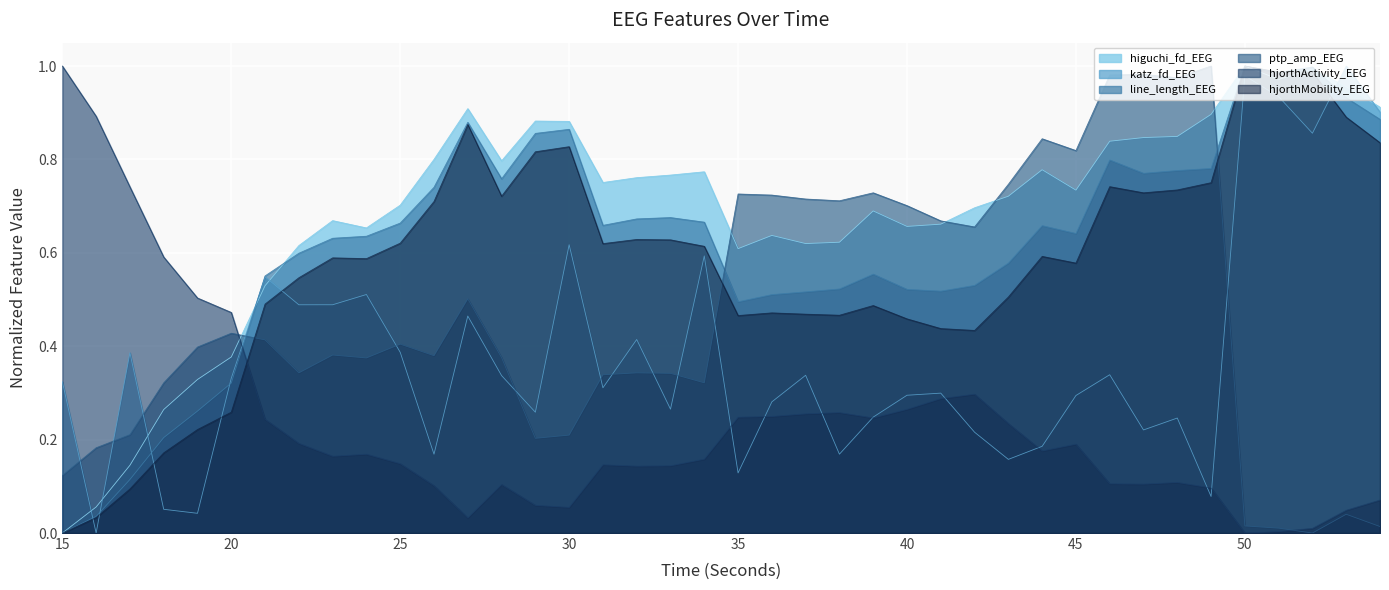

Reading left to right, list all the values displayed in this chart.

higuchi_fd_EEG: 15=0.0	16=0.1	17=0.1	18=0.3	19=0.3	20=0.4	21=0.5	22=0.6	23=0.7	24=0.7	25=0.7	26=0.8	27=0.9	28=0.8	29=0.9	30=0.9	31=0.8	32=0.8	33=0.8	34=0.8	35=0.6	36=0.6	37=0.6	38=0.6	39=0.7	40=0.7	41=0.7	42=0.7	43=0.7	44=0.8	45=0.7	46=0.8	47=0.8	48=0.8	49=0.9	50=1.0	51=1.0	52=1.0	53=1.0	54=0.9
katz_fd_EEG: 15=0.3	16=0.0	17=0.4	18=0.1	19=0.0	20=0.3	21=0.5	22=0.5	23=0.5	24=0.5	25=0.4	26=0.2	27=0.5	28=0.3	29=0.3	30=0.6	31=0.3	32=0.4	33=0.3	34=0.6	35=0.1	36=0.3	37=0.3	38=0.2	39=0.2	40=0.3	41=0.3	42=0.2	43=0.2	44=0.2	45=0.3	46=0.3	47=0.2	48=0.2	49=0.1	50=1.0	51=0.9	52=0.9	53=1.0	54=0.9
line_length_EEG: 15=0.0	16=0.0	17=0.1	18=0.2	19=0.3	20=0.3	21=0.6	22=0.6	23=0.6	24=0.6	25=0.7	26=0.7	27=0.9	28=0.8	29=0.9	30=0.9	31=0.7	32=0.7	33=0.7	34=0.7	35=0.5	36=0.5	37=0.5	38=0.5	39=0.6	40=0.5	41=0.5	42=0.5	43=0.6	44=0.7	45=0.6	46=0.8	47=0.8	48=0.8	49=0.8	50=1.0	51=1.0	52=1.0	53=0.9	54=0.9
ptp_amp_EEG: 15=0.1	16=0.2	17=0.2	18=0.3	19=0.4	20=0.4	21=0.4	22=0.3	23=0.4	24=0.4	25=0.4	26=0.4	27=0.5	28=0.4	29=0.2	30=0.2	31=0.3	32=0.3	33=0.3	34=0.3	35=0.7	36=0.7	37=0.7	38=0.7	39=0.7	40=0.7	41=0.7	42=0.7	43=0.7	44=0.8	45=0.8	46=1.0	47=1.0	48=1.0	49=1.0	50=0.0	51=0.0	52=0.0	53=0.0	54=0.0
hjorthActivity_EEG: 15=1.0	16=0.9	17=0.7	18=0.6	19=0.5	20=0.5	21=0.2	22=0.2	23=0.2	24=0.2	25=0.1	26=0.1	27=0.0	28=0.1	29=0.1	30=0.1	31=0.1	32=0.1	33=0.1	34=0.2	35=0.2	36=0.2	37=0.3	38=0.3	39=0.2	40=0.3	41=0.3	42=0.3	43=0.2	44=0.2	45=0.2	46=0.1	47=0.1	48=0.1	49=0.1	50=0.0	51=0.0	52=0.0	53=0.0	54=0.1
hjorthMobility_EEG: 15=0.0	16=0.0	17=0.1	18=0.2	19=0.2	20=0.3	21=0.5	22=0.5	23=0.6	24=0.6	25=0.6	26=0.7	27=0.9	28=0.7	29=0.8	30=0.8	31=0.6	32=0.6	33=0.6	34=0.6	35=0.5	36=0.5	37=0.5	38=0.5	39=0.5	40=0.5	41=0.4	42=0.4	43=0.5	44=0.6	45=0.6	46=0.7	47=0.7	48=0.7	49=0.8	50=1.0	51=1.0	52=1.0	53=0.9	54=0.8